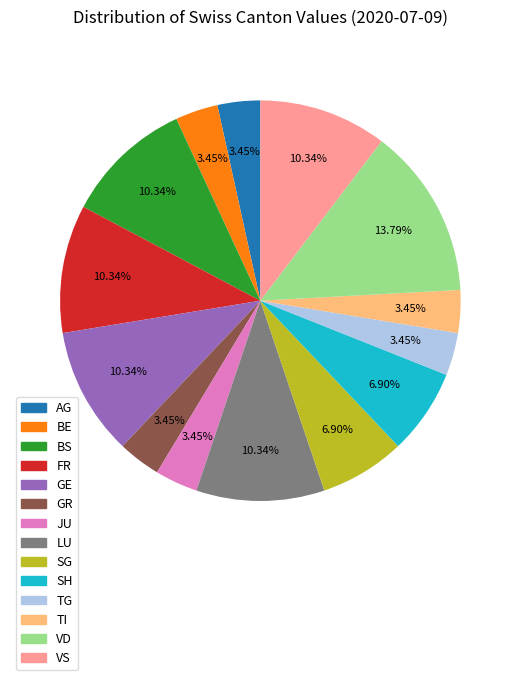

Between SG and GR, which is larger?

SG